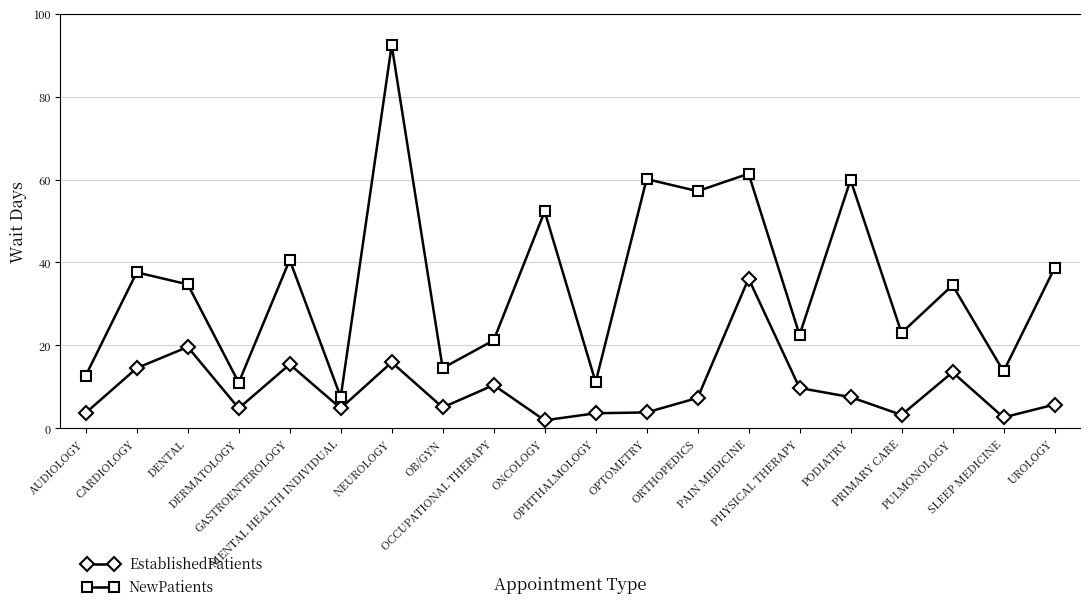

What is the lowest value of the EstablishedPatients series?

1.9